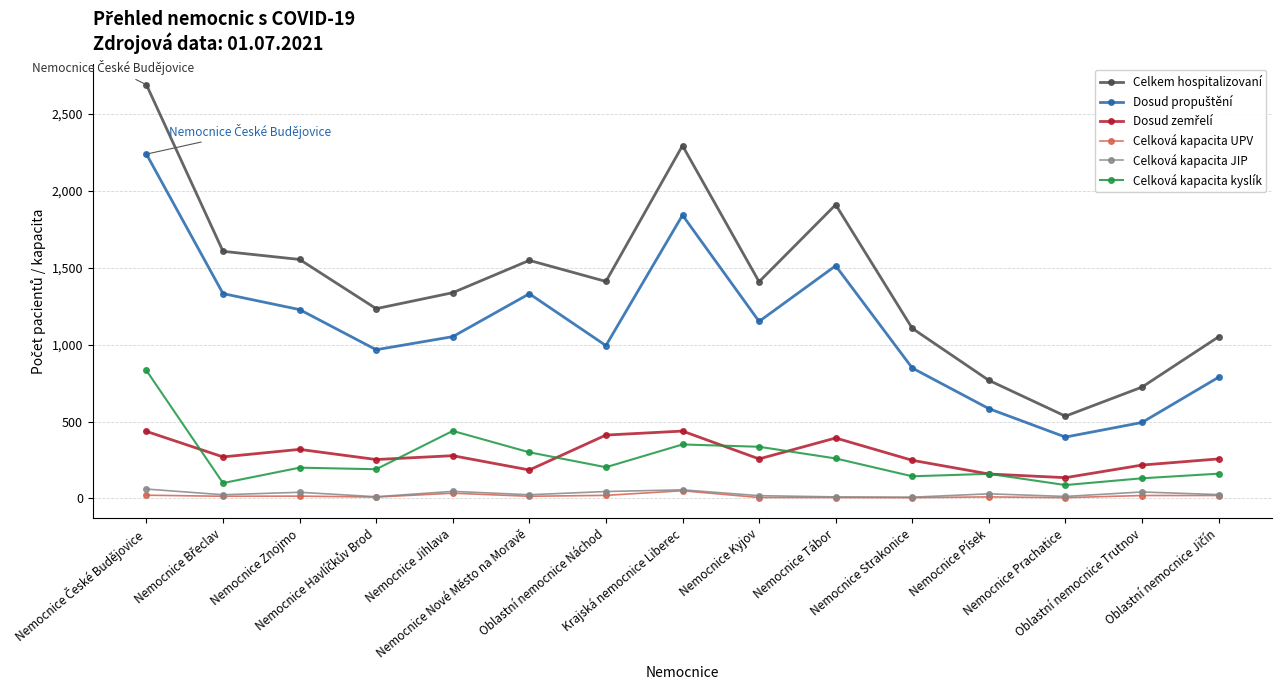

Which series has the largest total across all categories?

Celkem hospitalizovaní